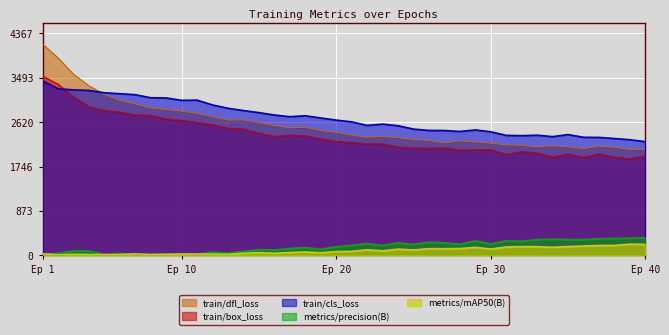

What is the average value of the train/box_loss series?

2366.7